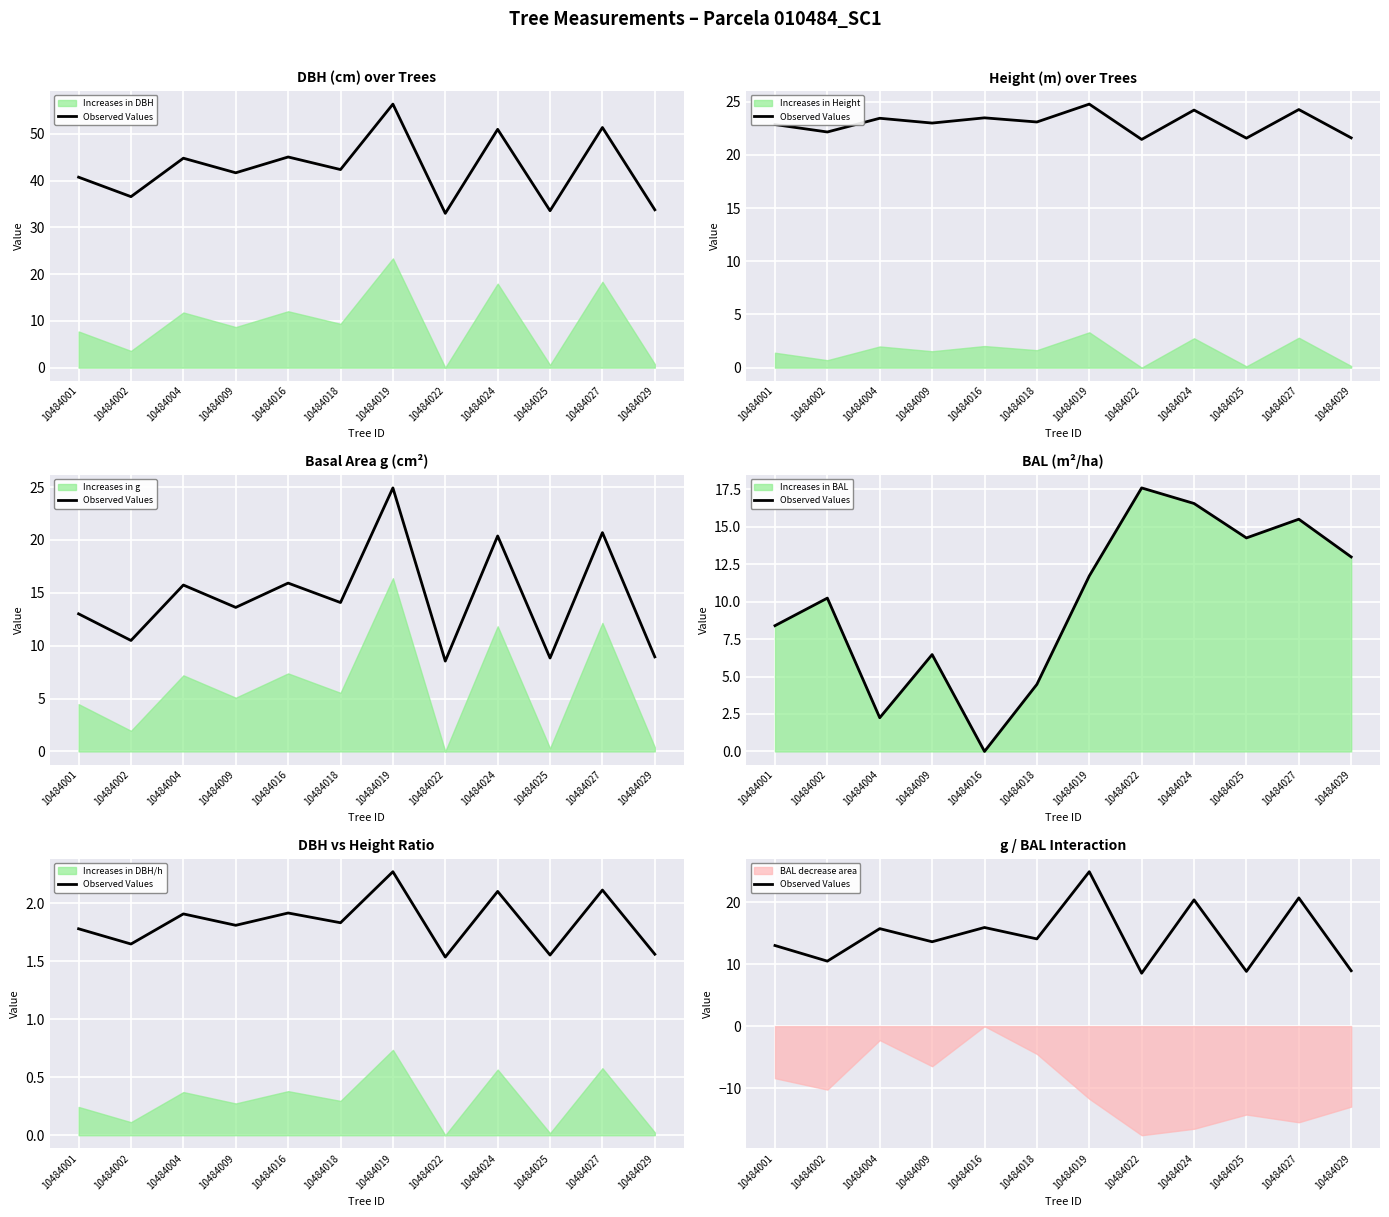

List the labels in order of value, smallest first.

10484022, 10484025, 10484029, 10484002, 10484001, 10484009, 10484018, 10484004, 10484016, 10484024, 10484027, 10484019